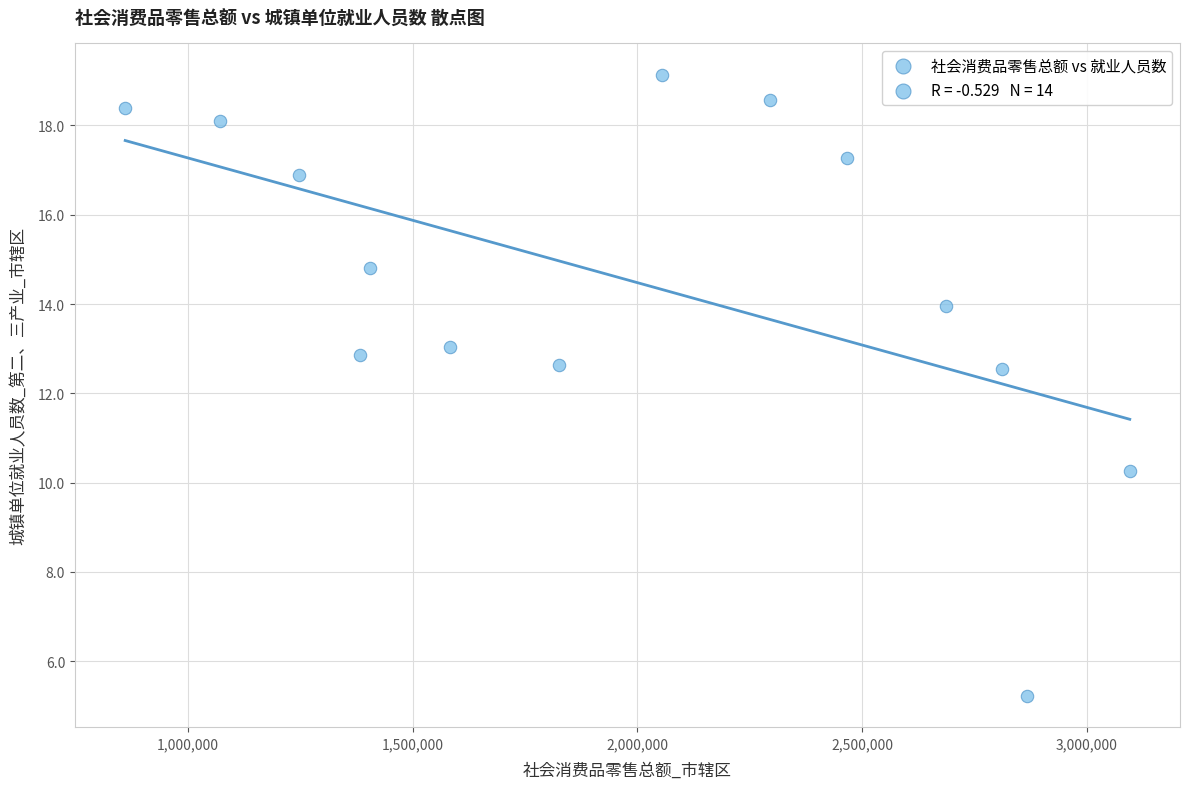

What is the range of X values (max minus min)?

2235732.0